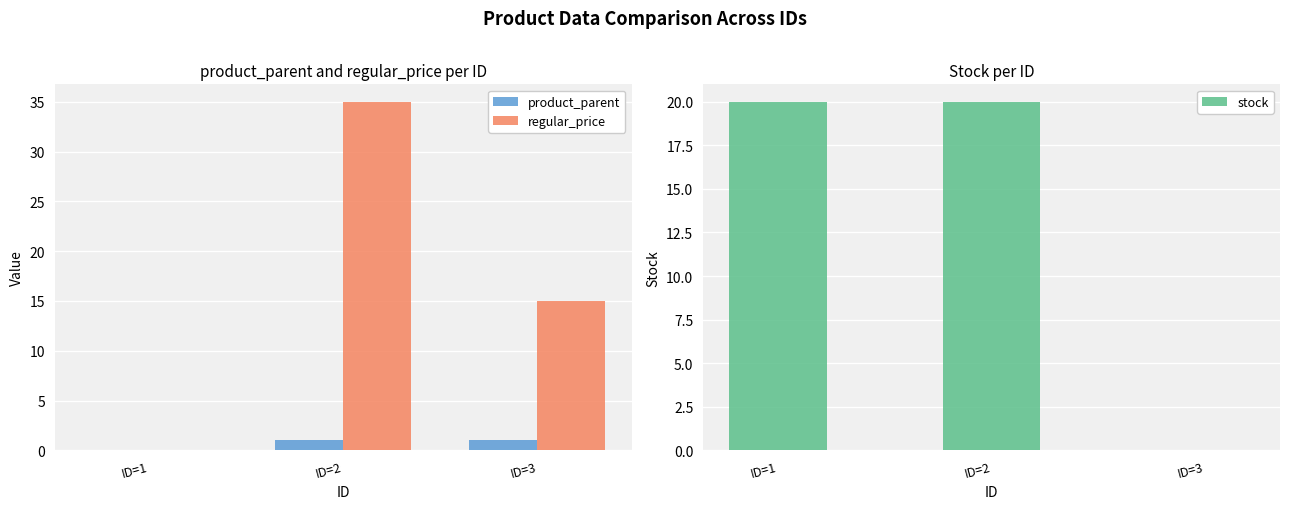

List the labels in order of product_parent value, largest first.

ID=2, ID=3, ID=1